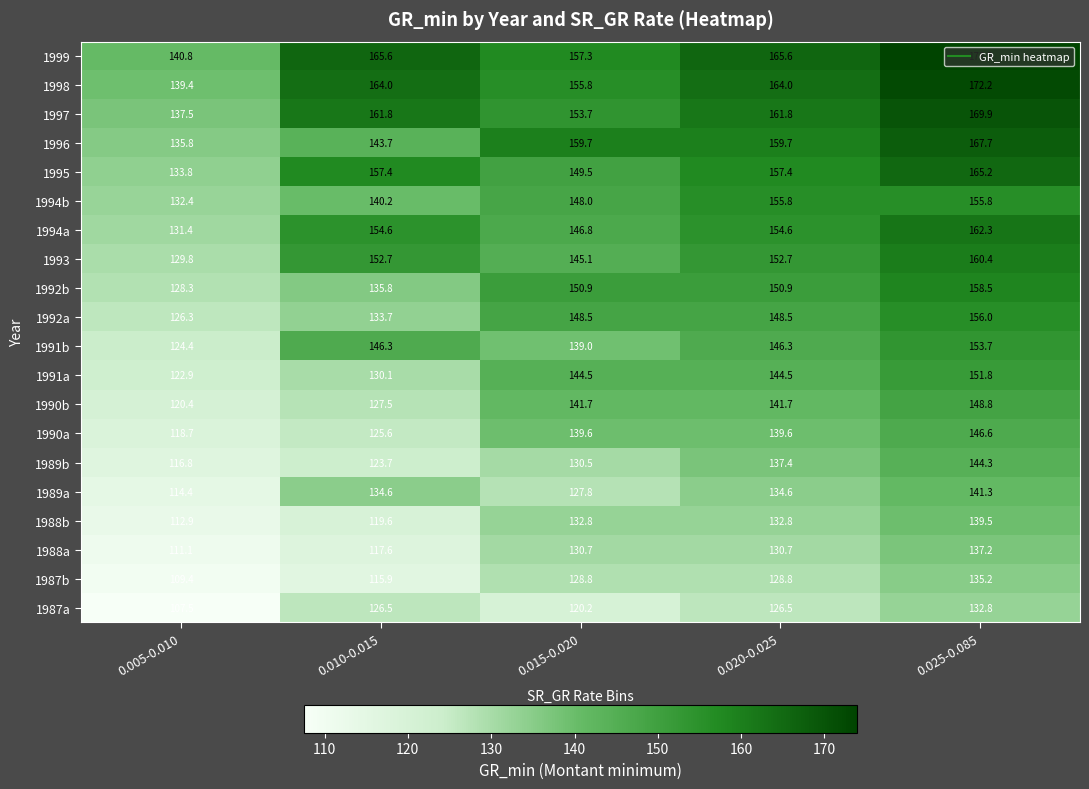

What is the difference between the maximum and minimum values in the 1996 series?

31.9